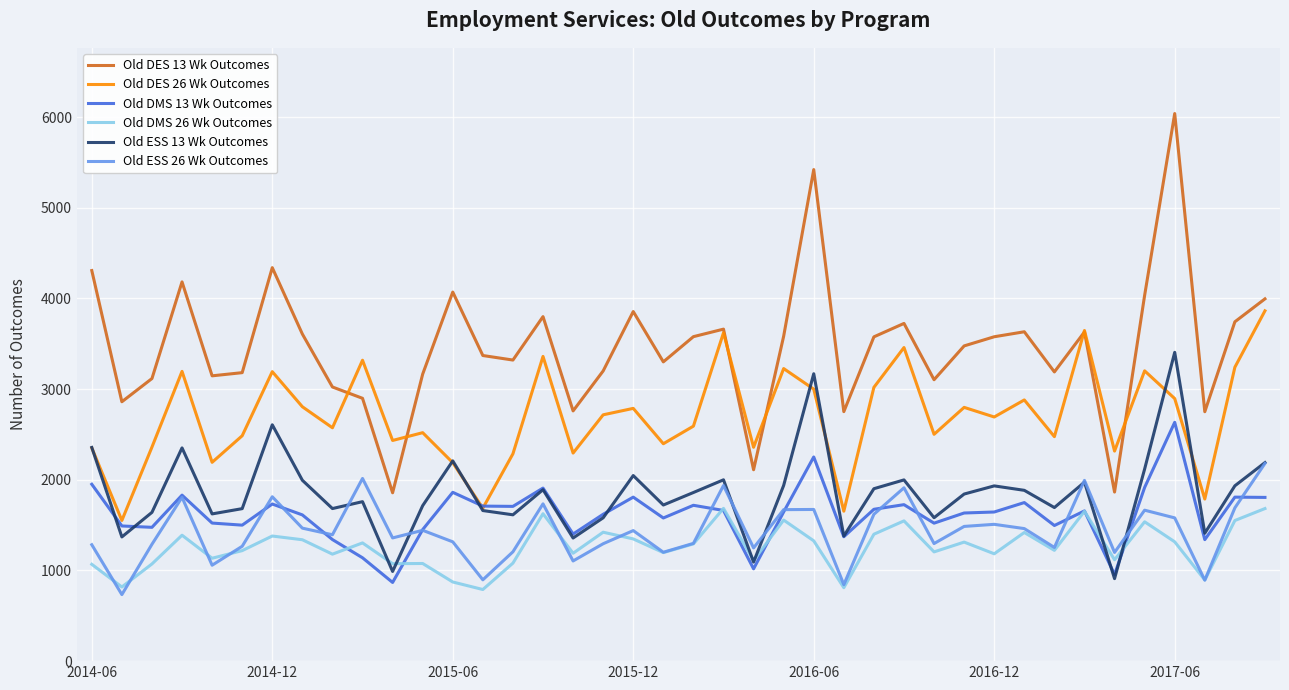

Which series has the largest total across all categories?

Old DES 13 Wk Outcomes